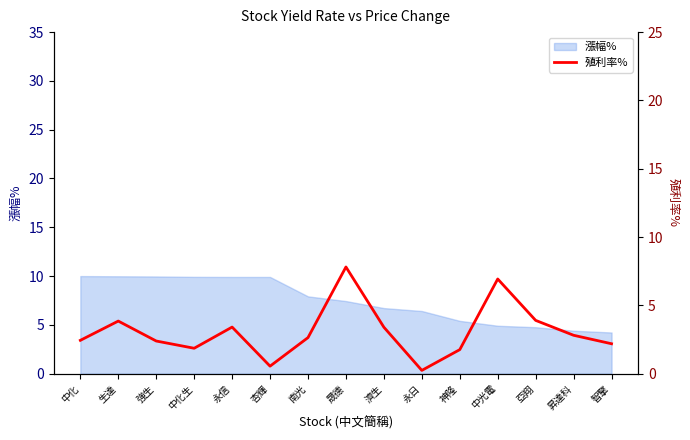

Where is the first local maximum?

生達